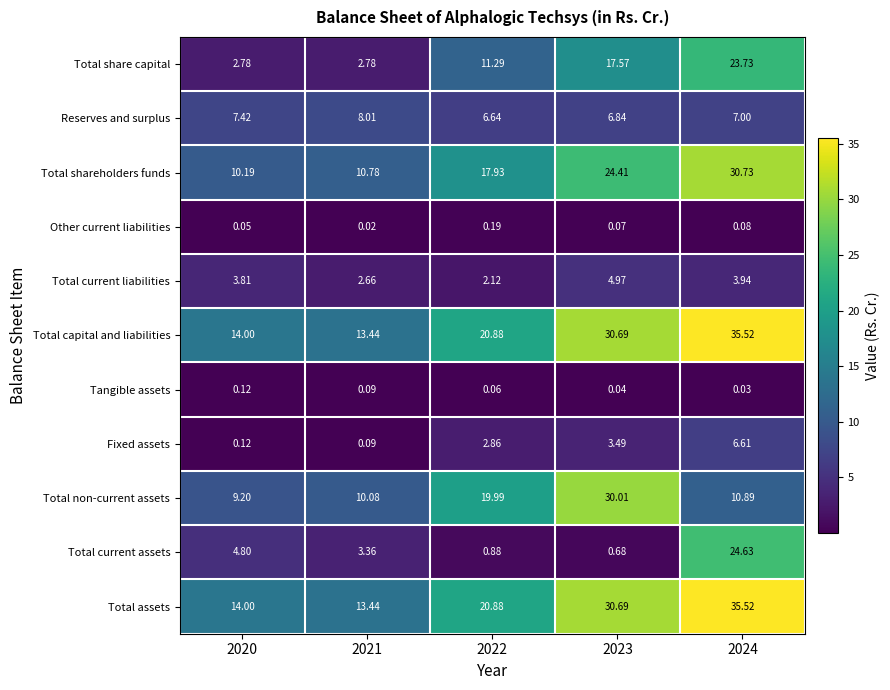

Which series has the widest spread of values?

Total current assets